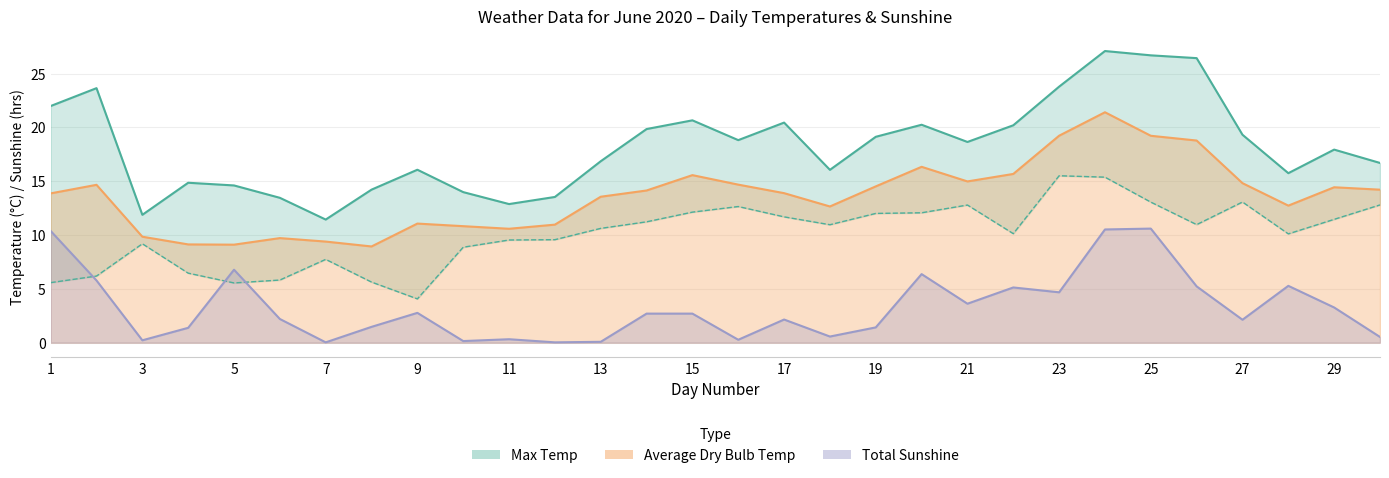

List the series in order of their overall mean, lowest first.

Total Sunshine, Min Temp, Average Dry Bulb Temp, Max Temp